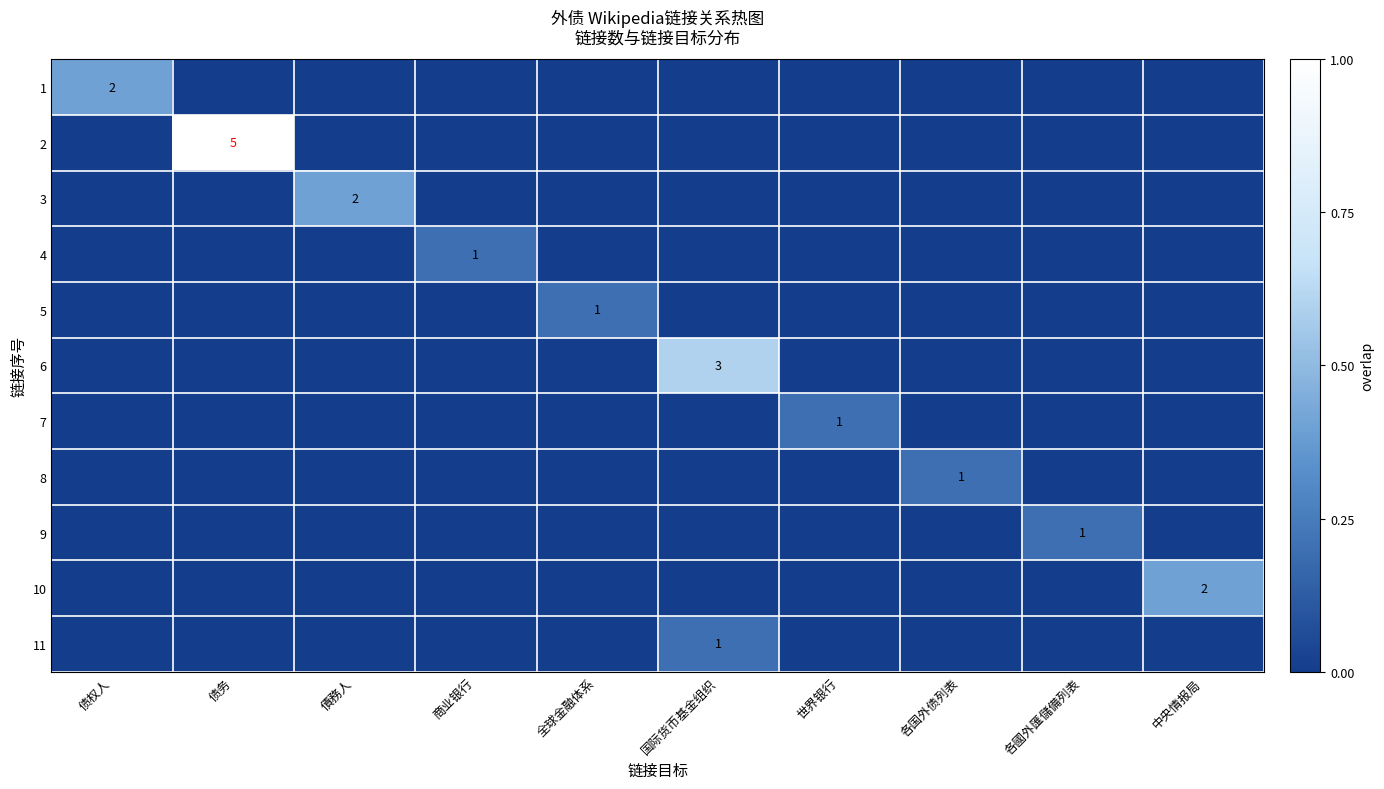

Count the number of data series in this chart.

11